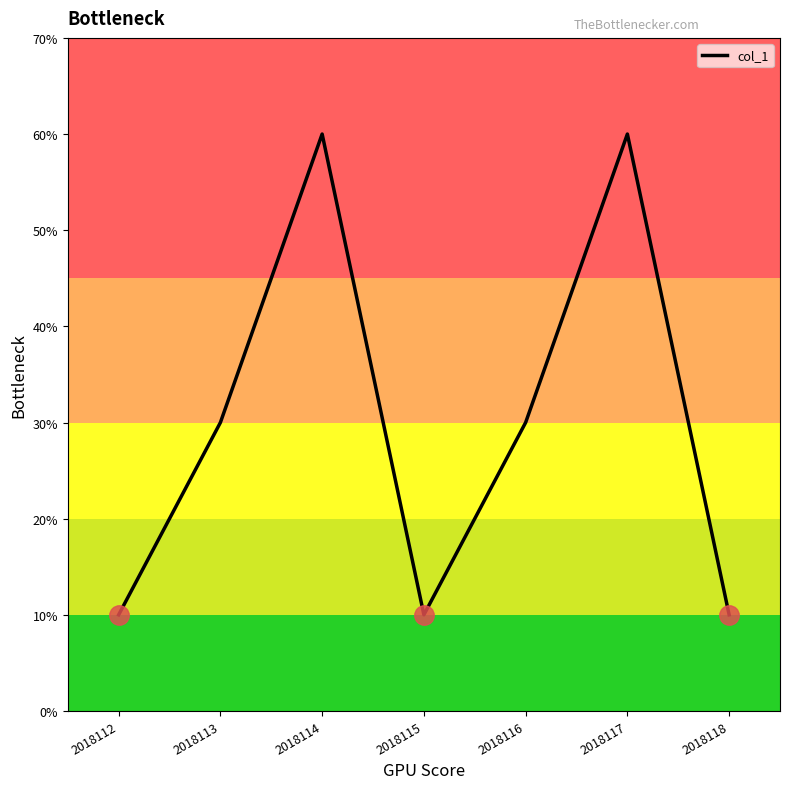

What is the minimum value shown in the chart?

1